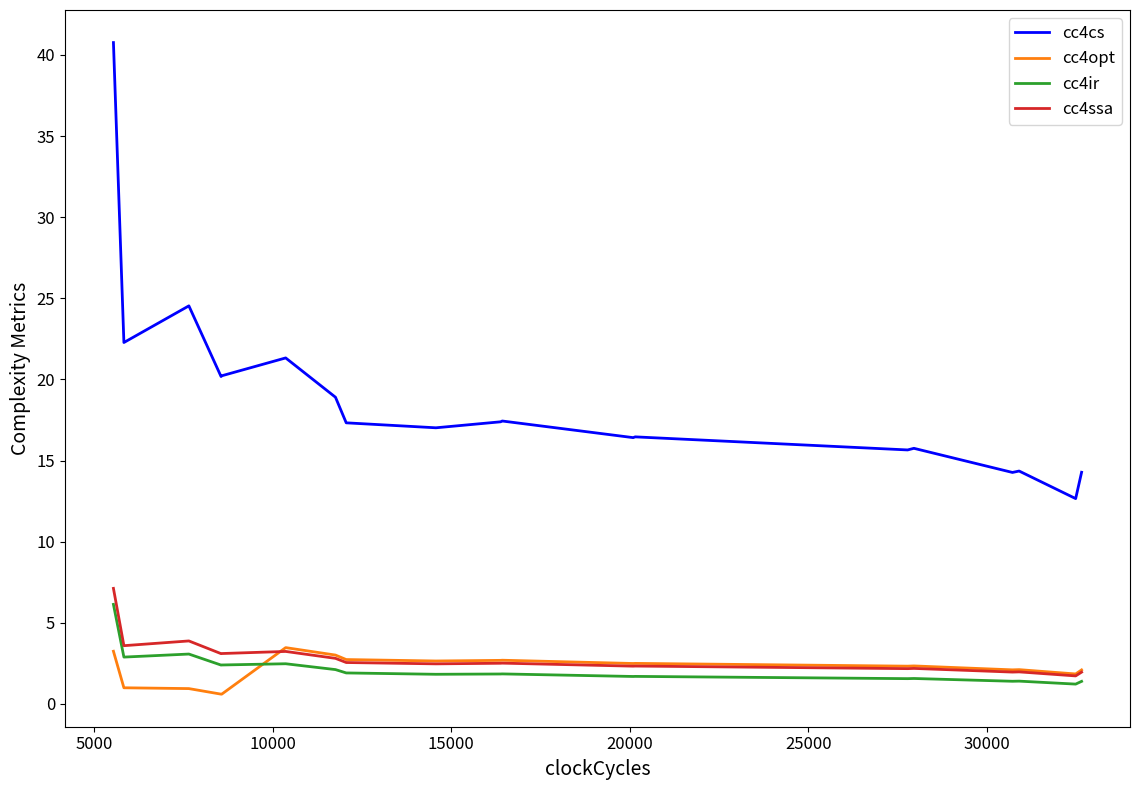

What is the difference between the maximum and minimum values in the cc4cs series?

28.1